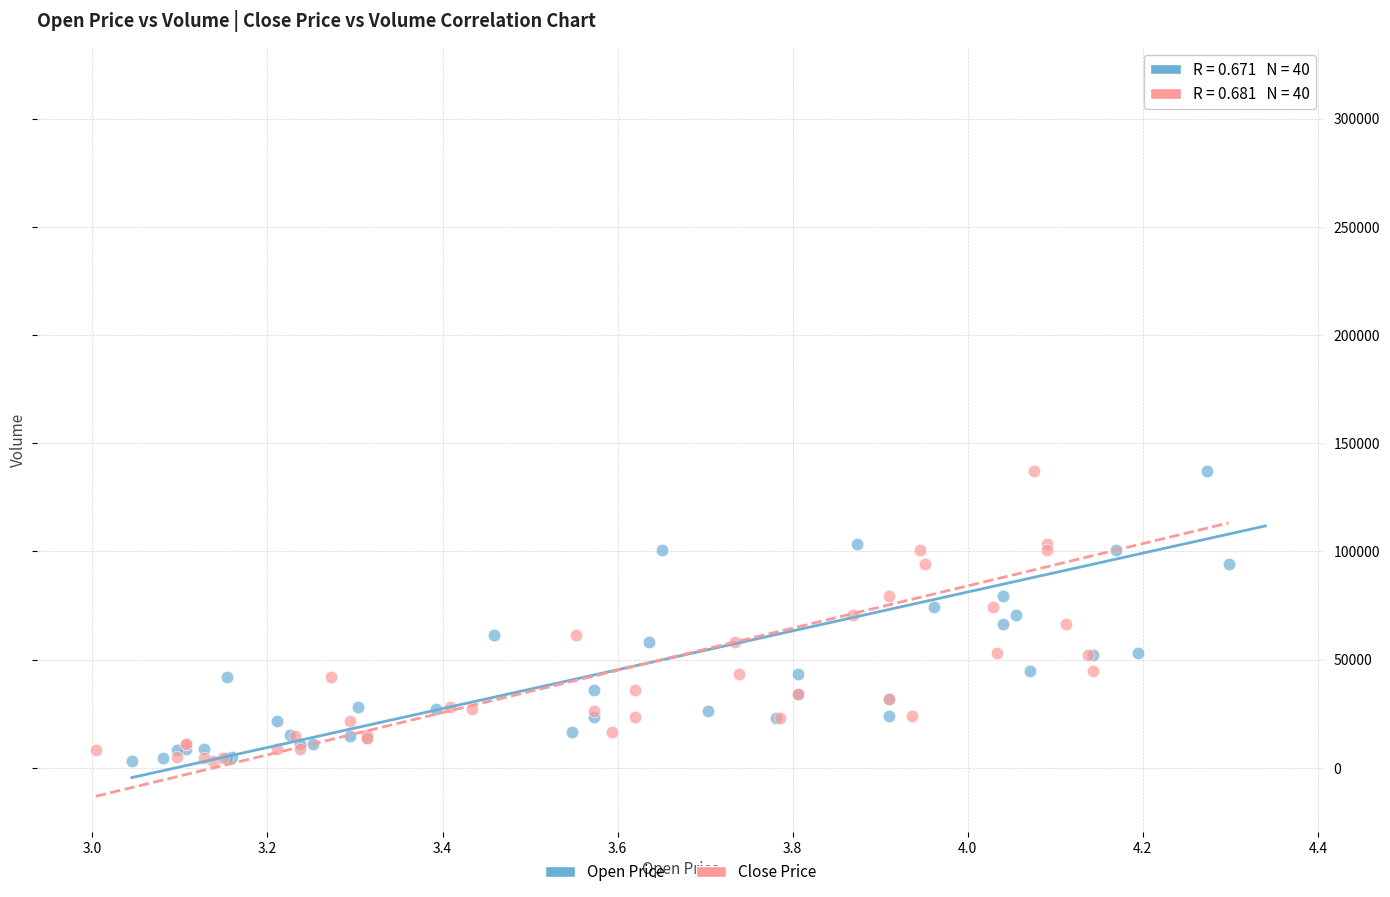

What are all the series names shown in the legend?

Open Price, Close Price